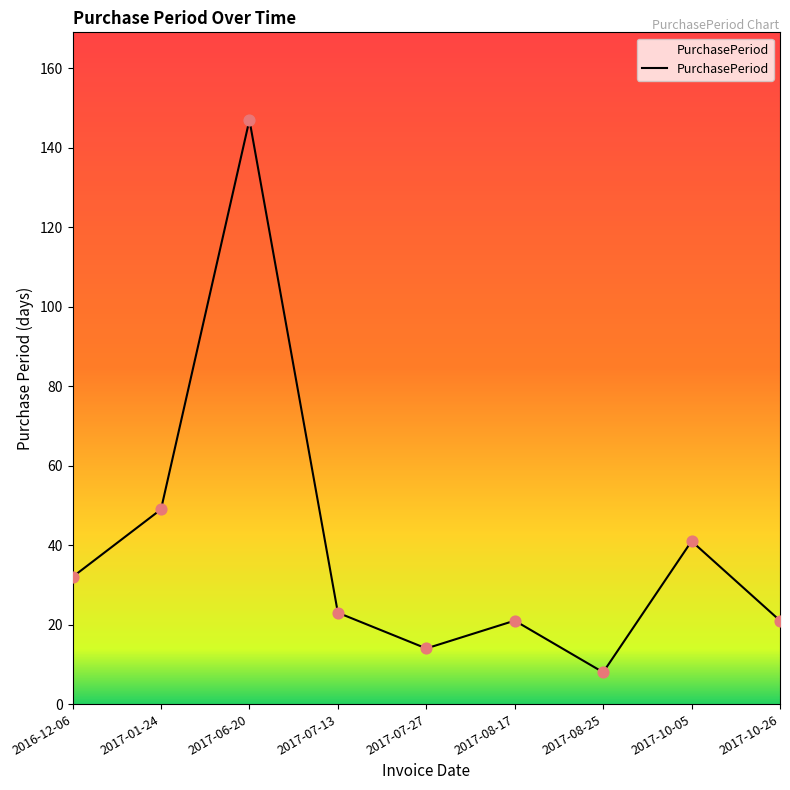

What is the ratio of the value at 2017-06-20 to the value at 2017-07-27?

10.5